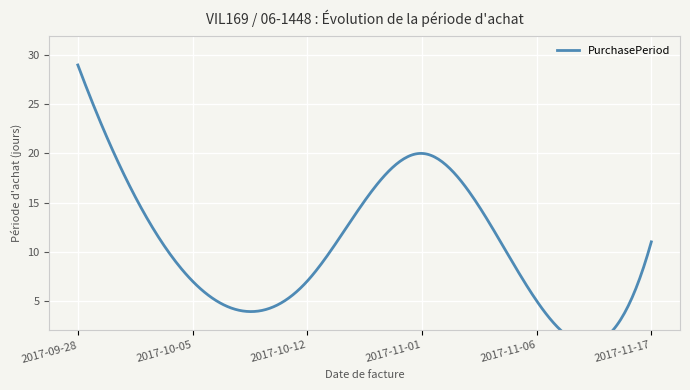

What is the label of the 5th point from the right?

2017-10-05